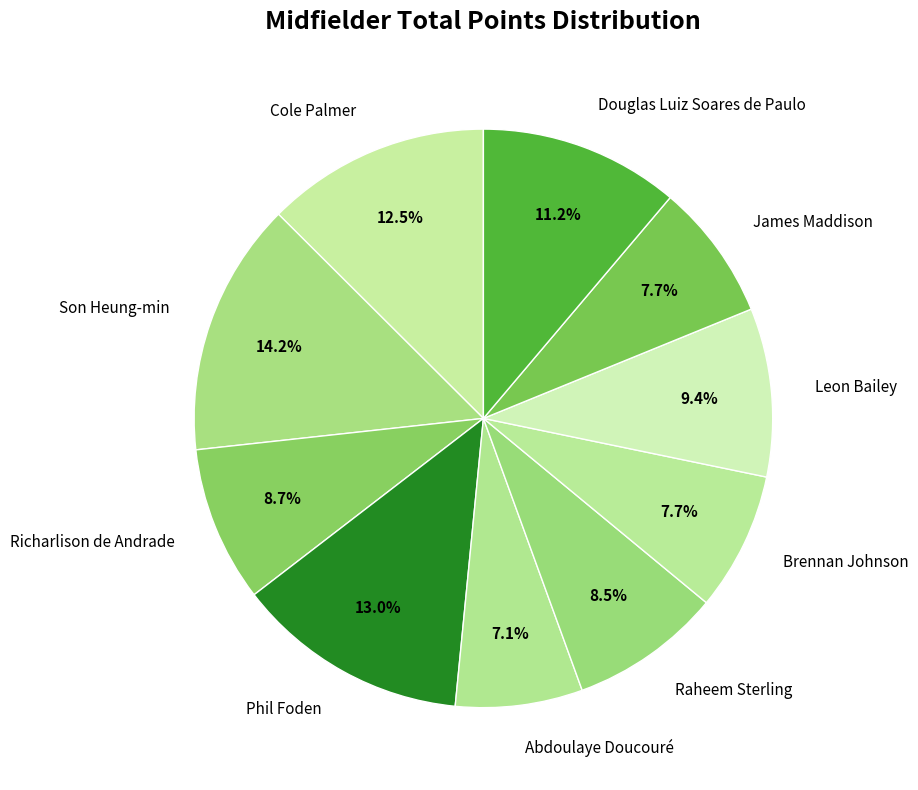

Is the sum of Cole Palmer and Phil Foden greater than half?

No